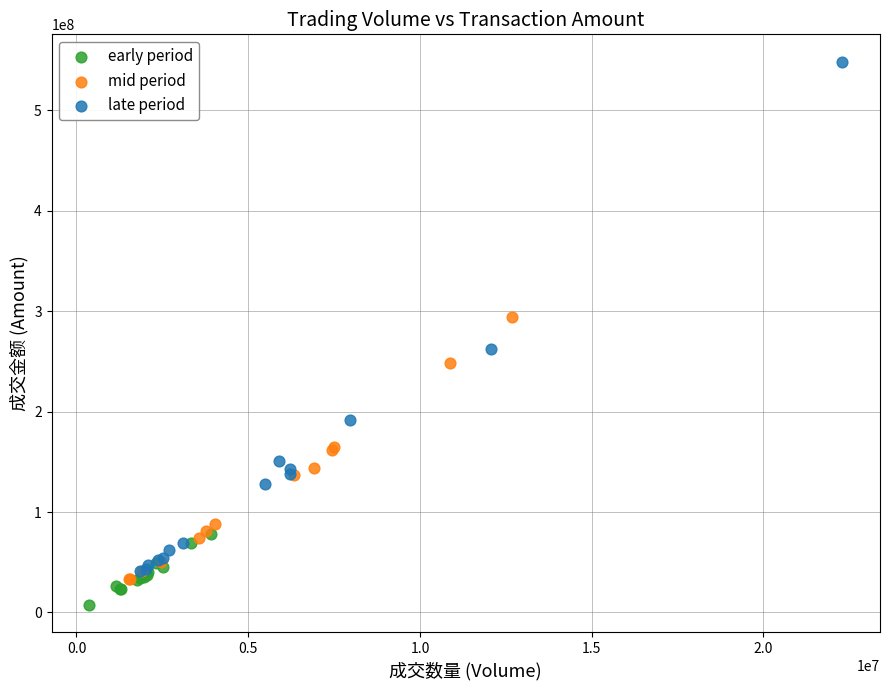

Which series contains the lowest Y value?

early period